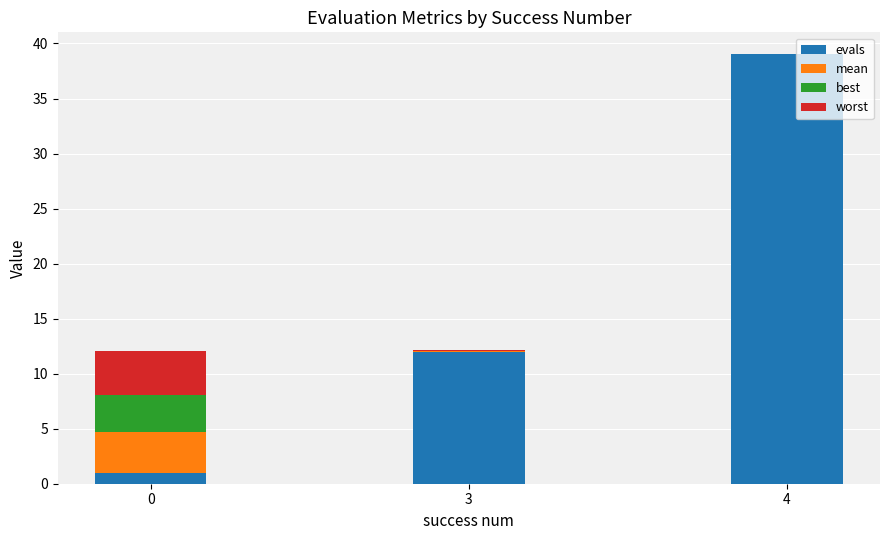

What is the total value across all series at 4?

39.1